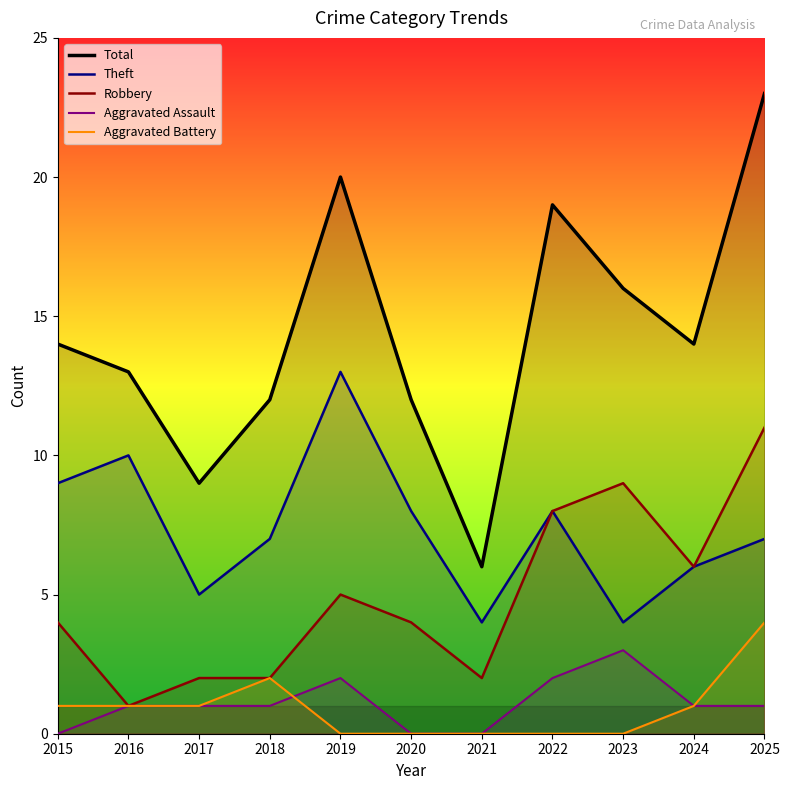

Which series changed the most between 2020 and 2024?

Total